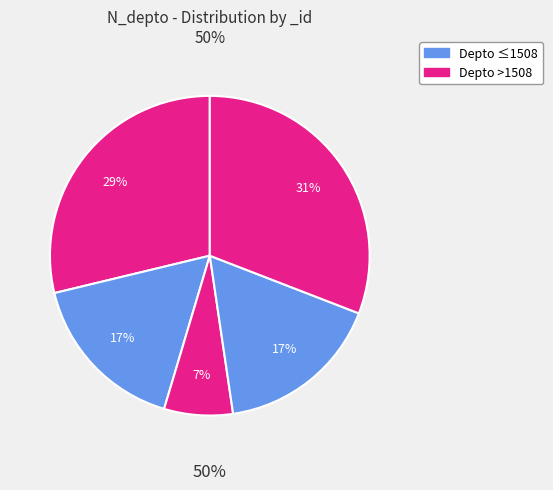

How many slices are in this pie chart?

5